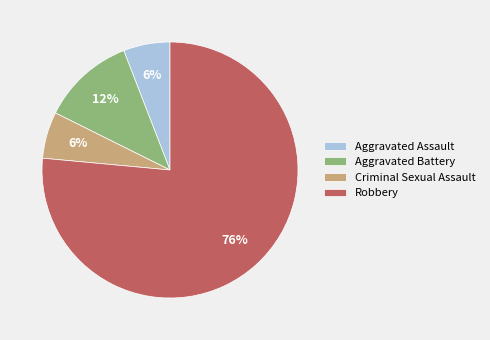

To the nearest percent, what portion does Aggravated Battery represent?

12%